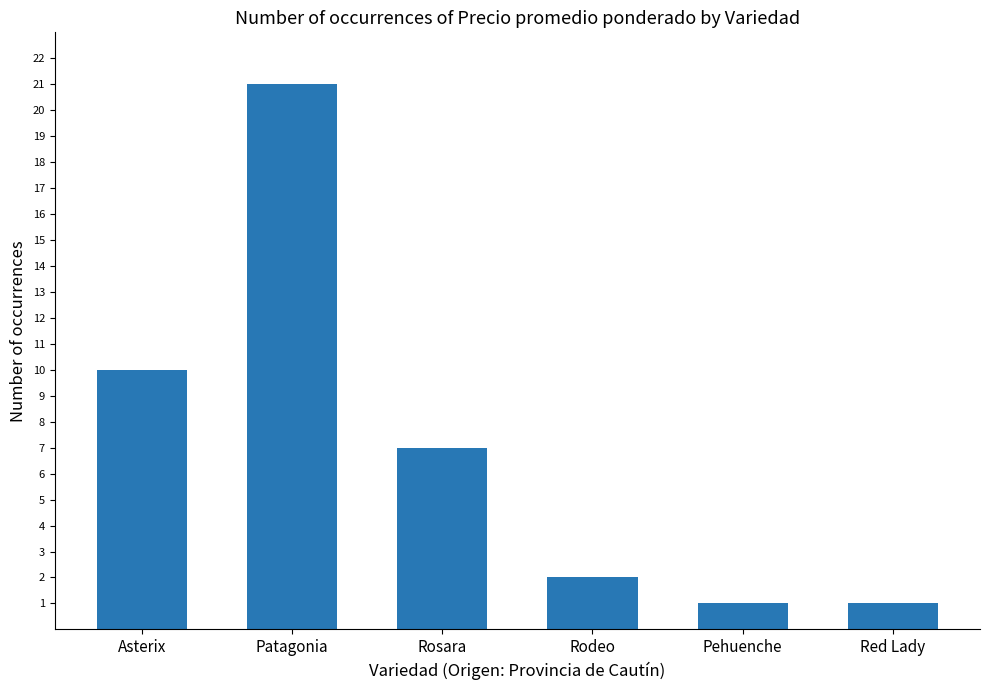

Between Patagonia and Rosara, which is larger?

Patagonia